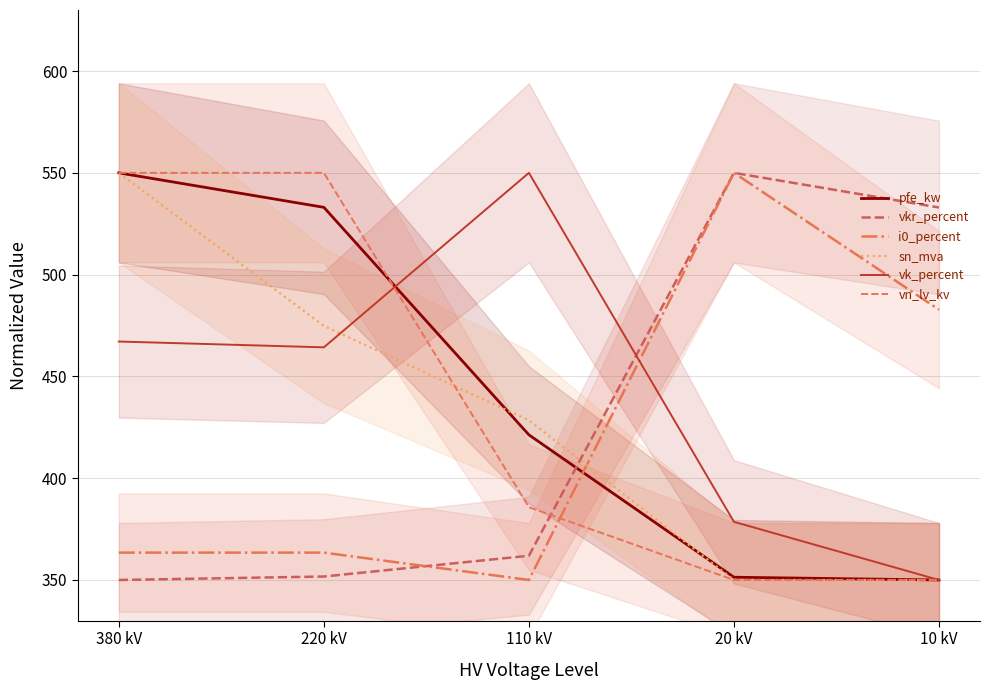

True or false: vk_percent has more than 0 points higher than both neighbors.

True